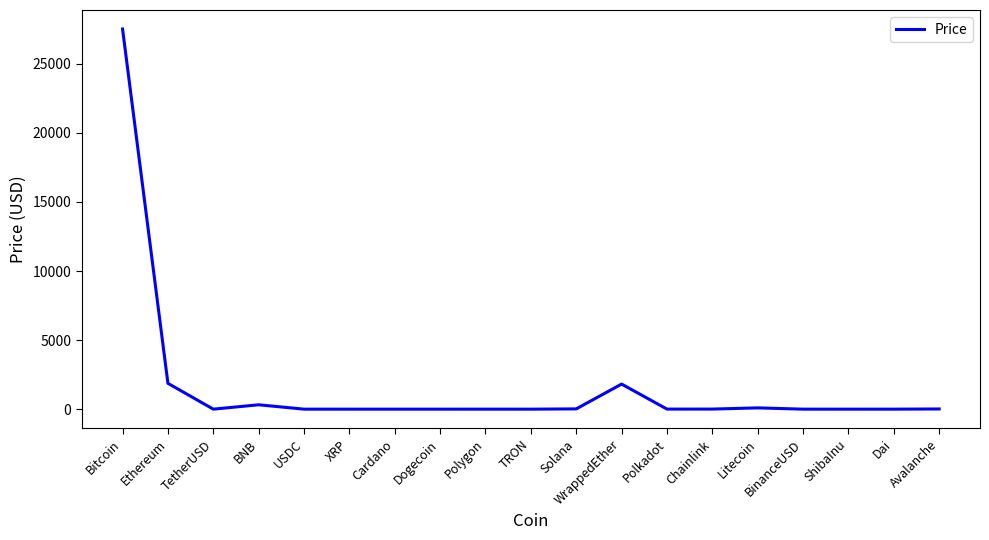

How many lines are shown in the chart?

1